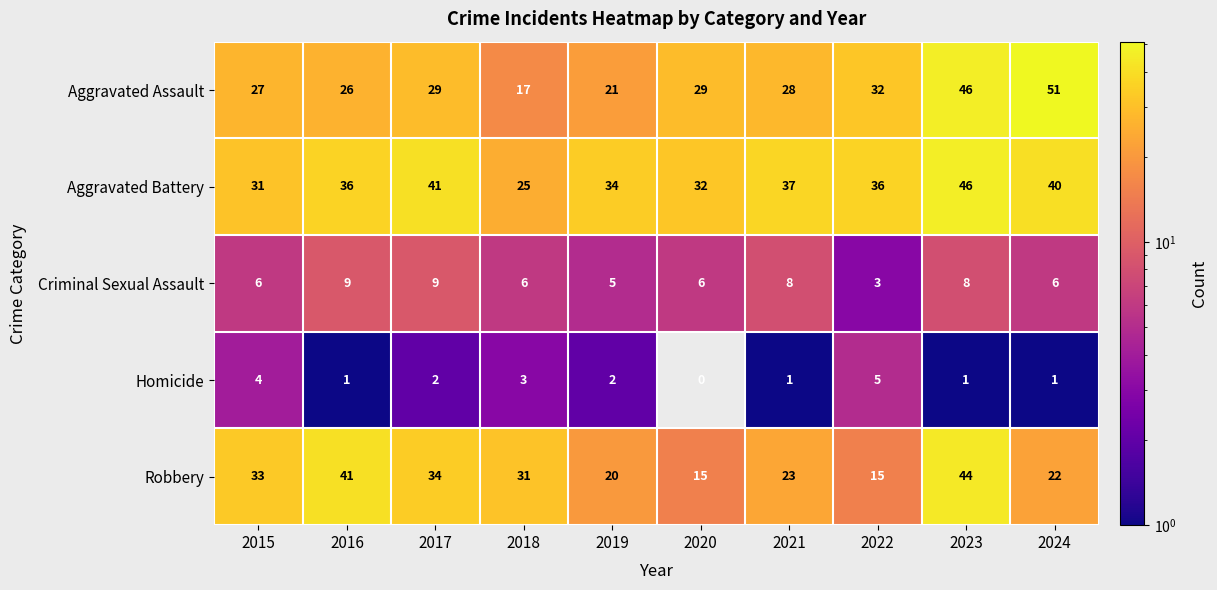

What is the difference between the maximum and minimum values in the Criminal Sexual Assault series?

6